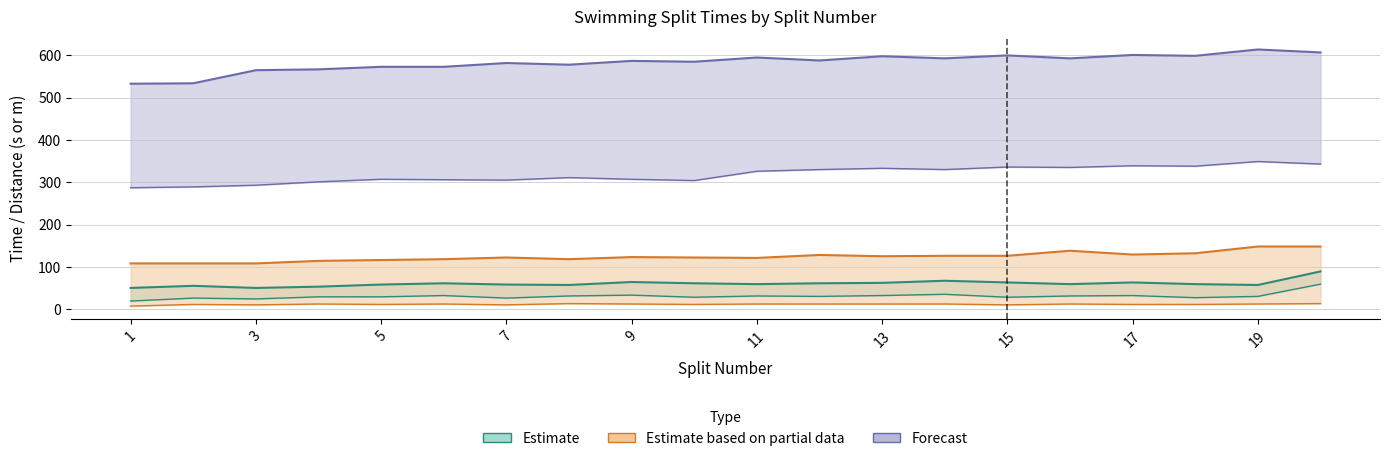

Reading left to right, what are all the values shown in this chart?

25m split: 1=19	2=26	3=24	4=29	5=29	6=32	7=26	8=31	9=33	10=28	11=31	12=30	13=32	14=35	15=28	16=31	17=32	18=27	19=30	20=59
strokes: 1=7	2=11	3=10	4=12	5=11	6=12	7=10	8=13	9=12	10=11	11=12	12=12	13=12	14=12	15=10	16=12	17=11	18=11	19=12	20=13
50m: 1=50	2=55	3=50	4=53	5=58	6=61	7=58	8=57	9=64	10=61	11=59	12=61	13=62	14=67	15=63	16=59	17=63	18=59	19=57	20=89
100m: 1=108	2=108	3=108	4=114	5=116	6=118	7=122	8=118	9=123	10=122	11=121	12=128	13=125	14=126	15=126	16=138	17=129	18=132	19=148	20=148
250m: 1=287	2=289	3=293	4=301	5=307	6=306	7=305	8=311	9=307	10=304	11=326	12=330	13=333	14=330	15=336	16=335	17=339	18=338	19=349	20=343
450m: 1=533	2=534	3=565	4=567	5=573	6=573	7=582	8=578	9=587	10=585	11=595	12=588	13=598	14=593	15=600	16=593	17=601	18=599	19=614	20=607